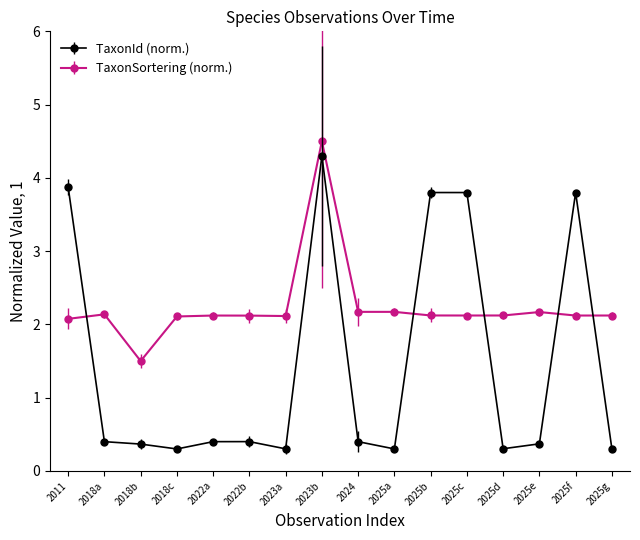

Between which two adjacent categories do TaxonSortering (norm.) and TaxonId (norm.) first intersect?

2011 and 2018a